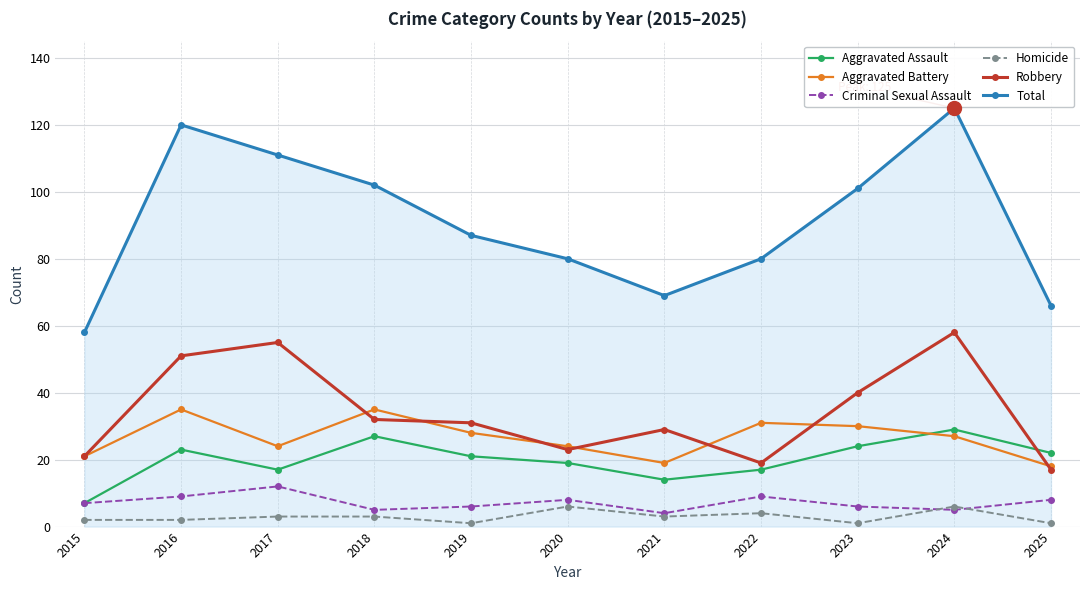

What is the sum of all Aggravated Battery values?

292